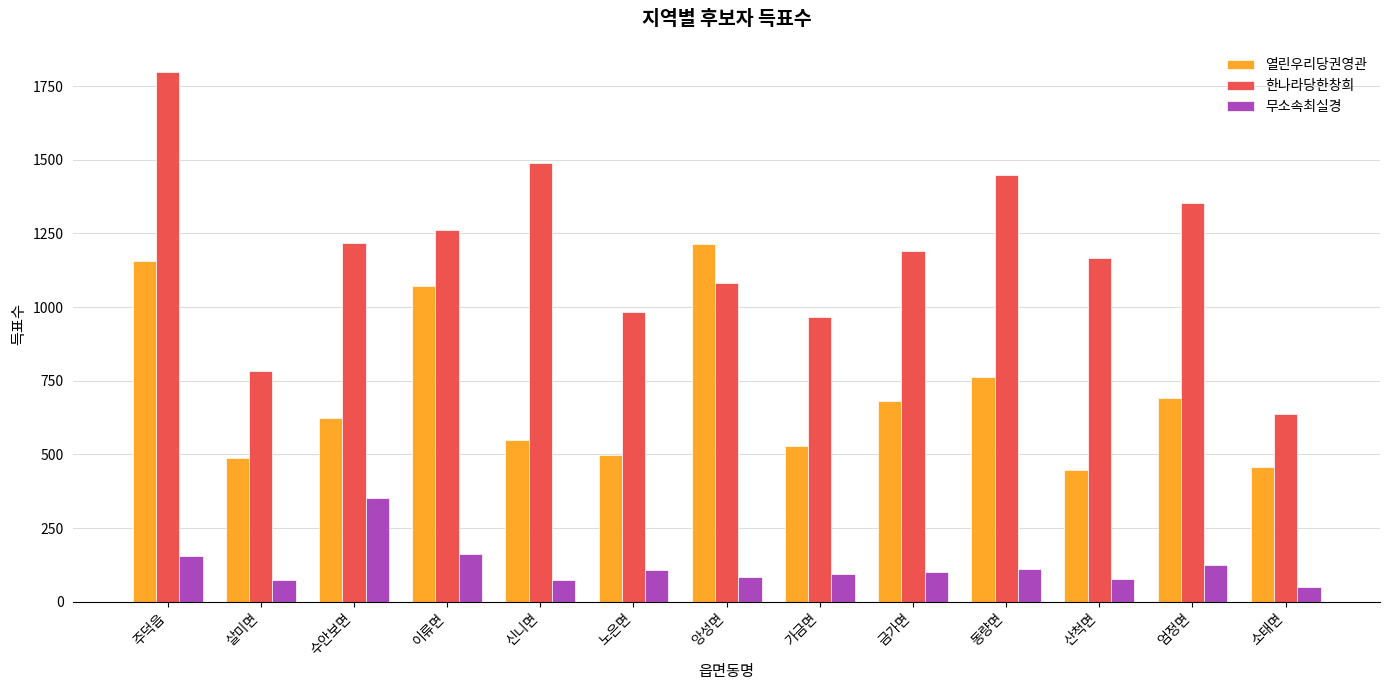

Is it true that 한나라당한창희 equals 1853 at 수안보면?

False